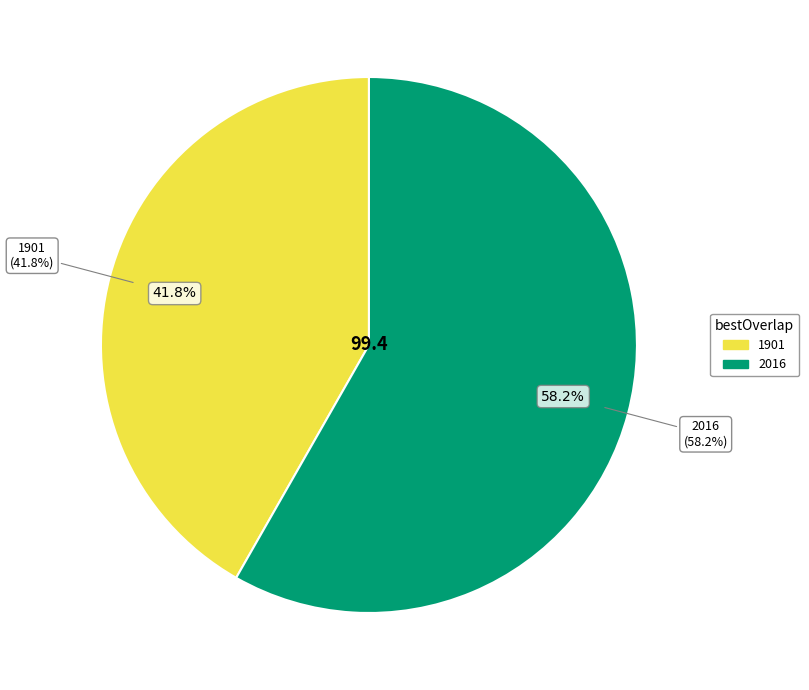

Does 2016 account for over 50% of the chart?

Yes